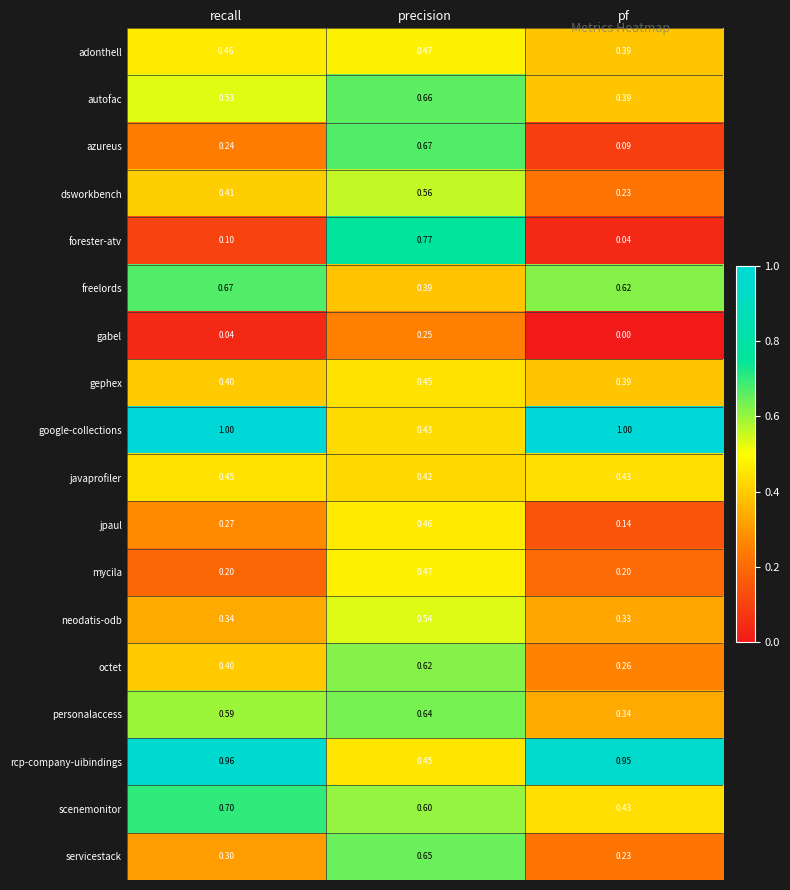

Which category has the lowest value in the neodatis-odb series?

pf